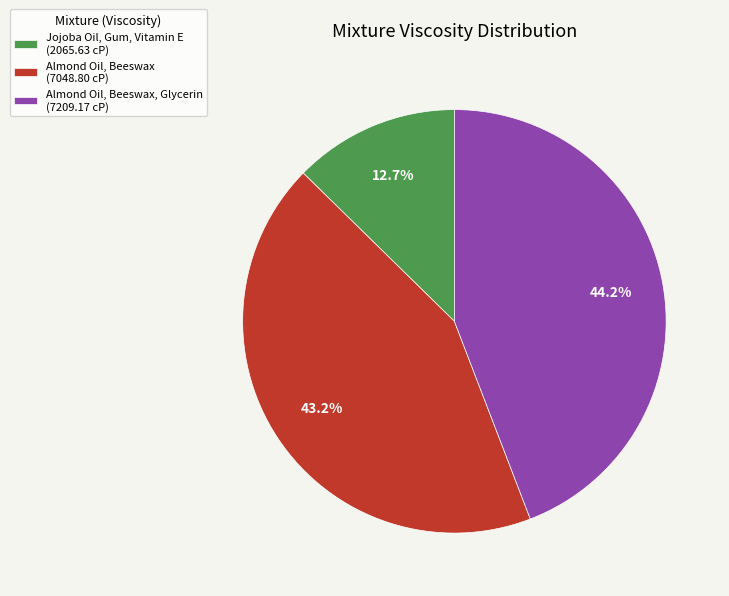

Approximately how many times larger is the value at Jojoba Oil, Gum, Vitamin E (2065.63 cP) compared to Almond Oil, Beeswax (7048.80 cP)?

0.3